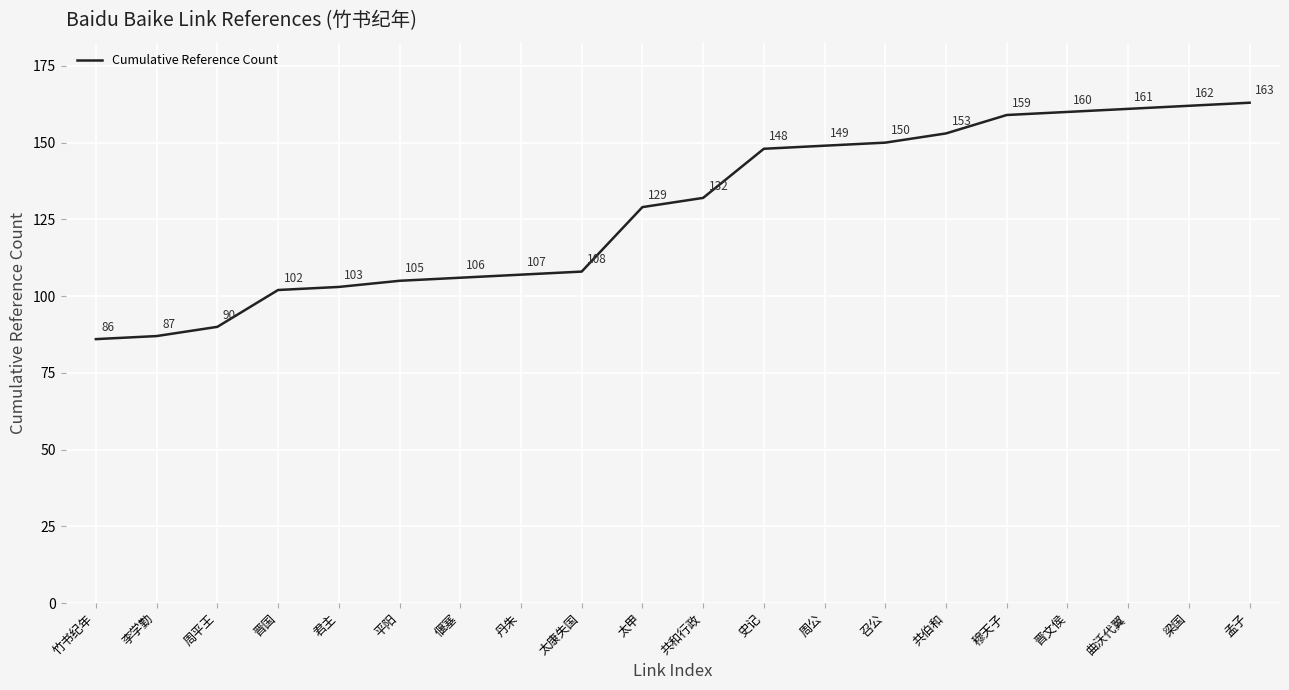

True or false: the data shows 86 at 竹书纪年.

True